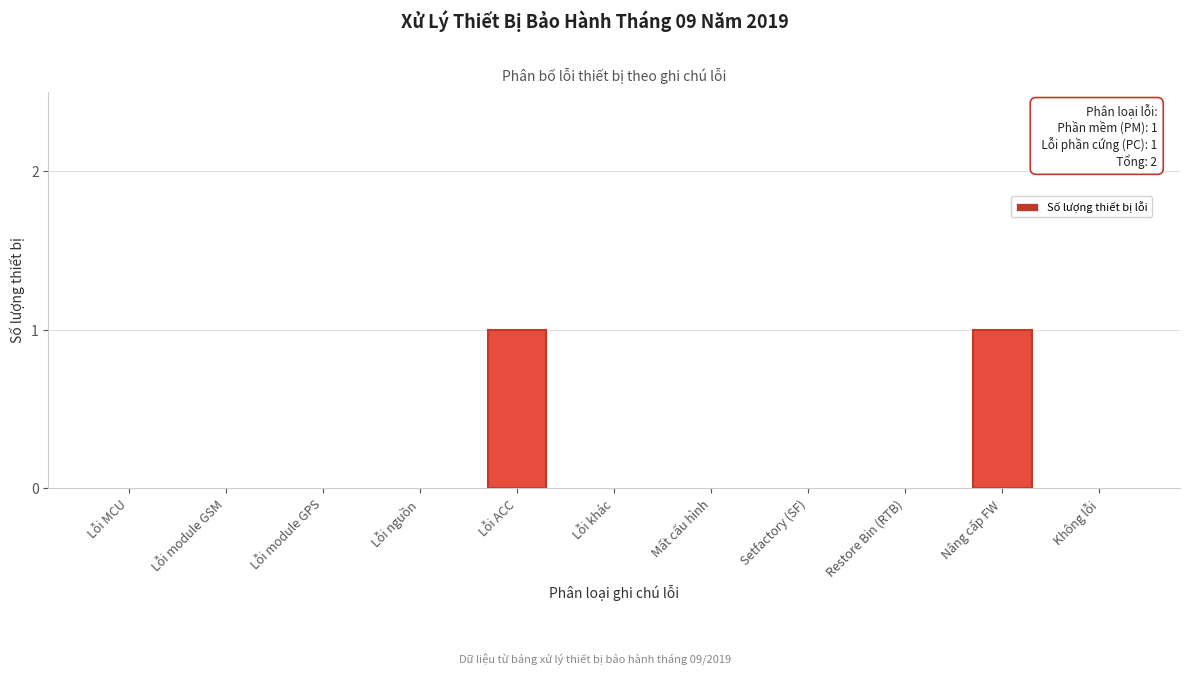

Reading right to left, extract all data points from this chart.

Không lỗi=0	Nâng cấp FW=1	Restore Bin (RTB)=0	Setfactory (SF)=0	Mất cấu hình=0	Lỗi khác=0	Lỗi ACC=1	Lỗi nguồn=0	Lỗi module GPS=0	Lỗi module GSM=0	Lỗi MCU=0